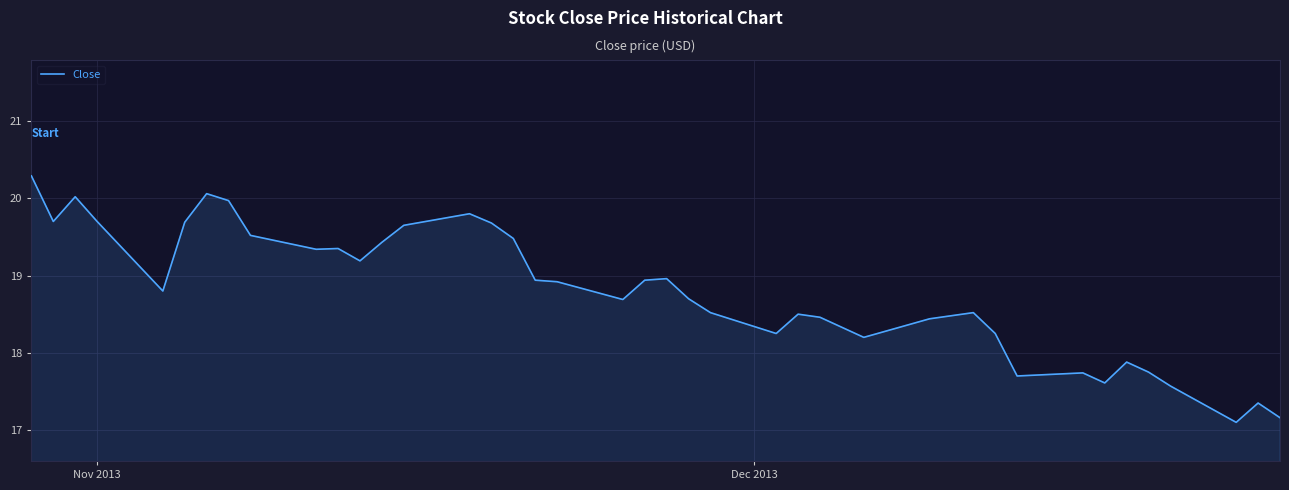

What is the minimum value shown in the chart?

17.1